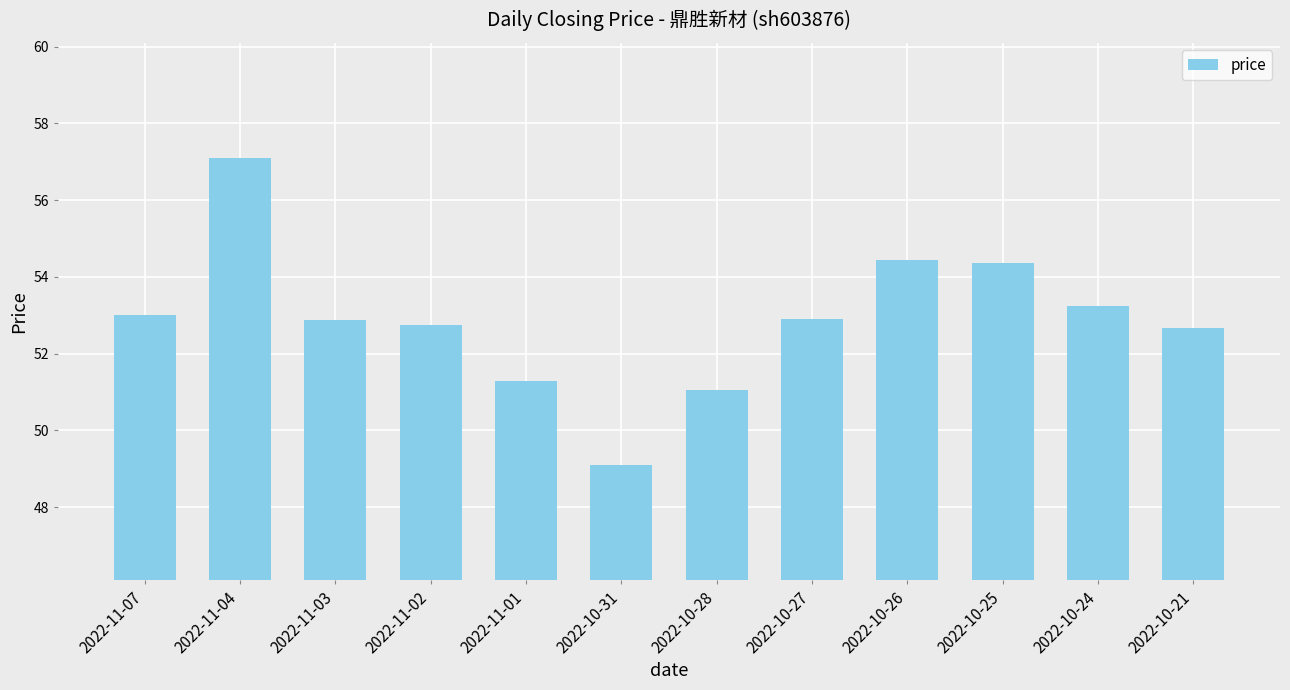

Approximately how many times larger is the value at 2022-10-25 compared to 2022-10-31?

1.1